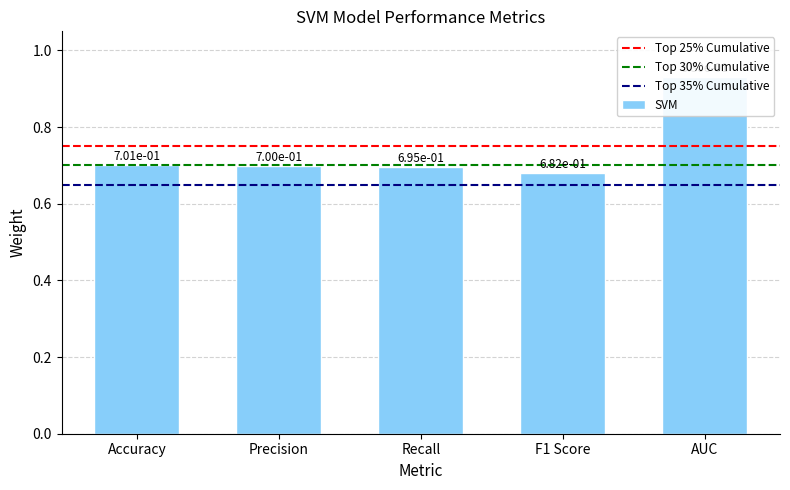

Which category has the lowest value across all series?

F1 Score